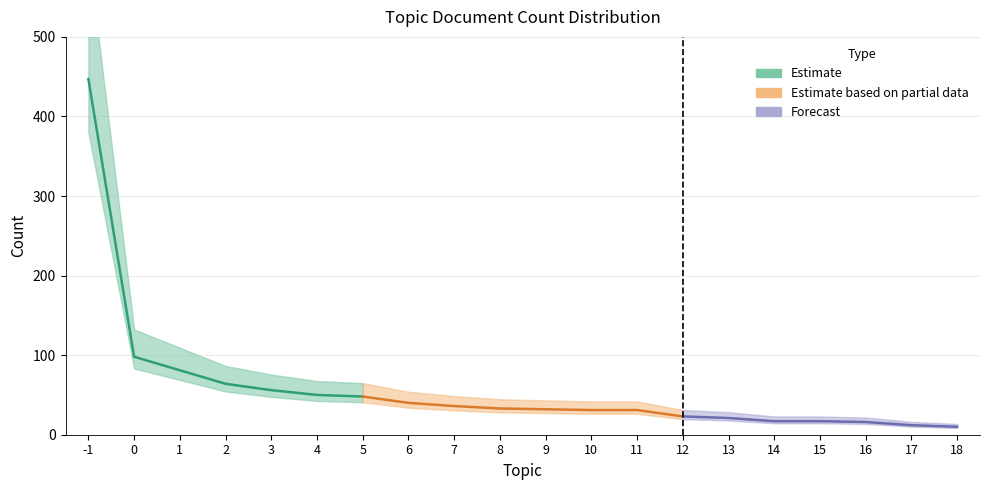

True or false: the data has more than 1 interior local peaks.

False